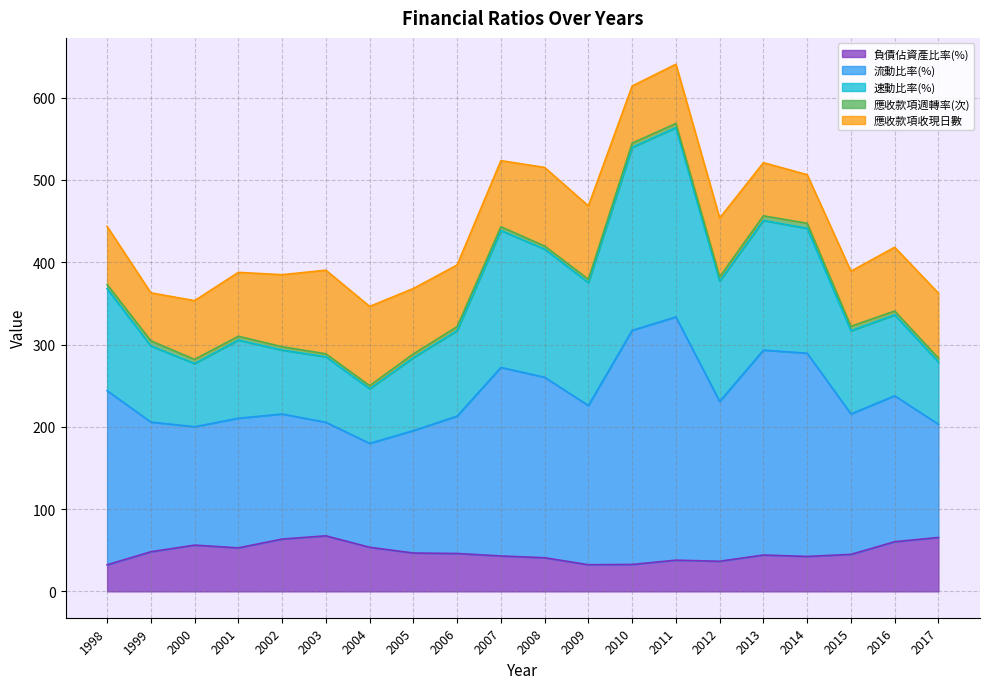

What is the minimum value for 負債佔資產比率(%)?

32.3